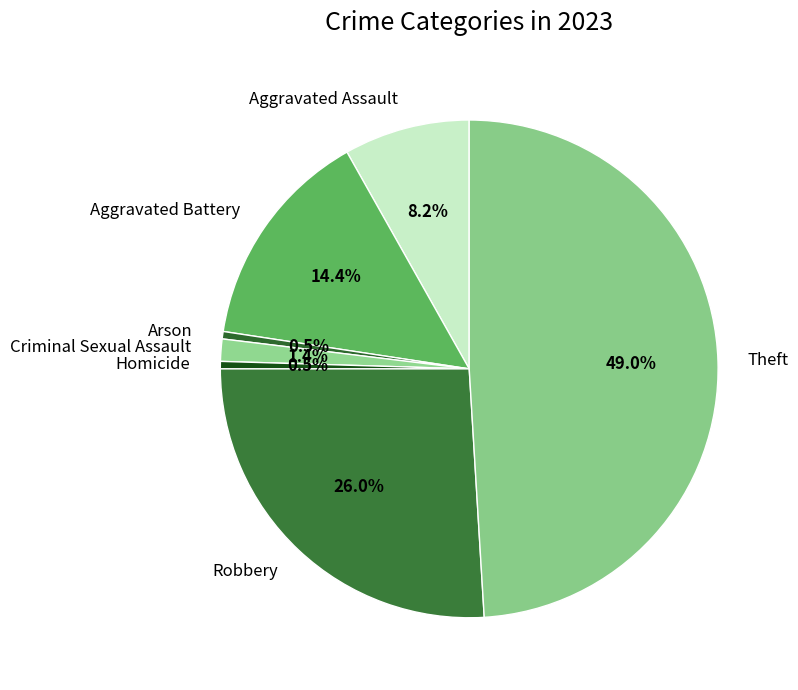

Does Theft account for over 50% of the chart?

No